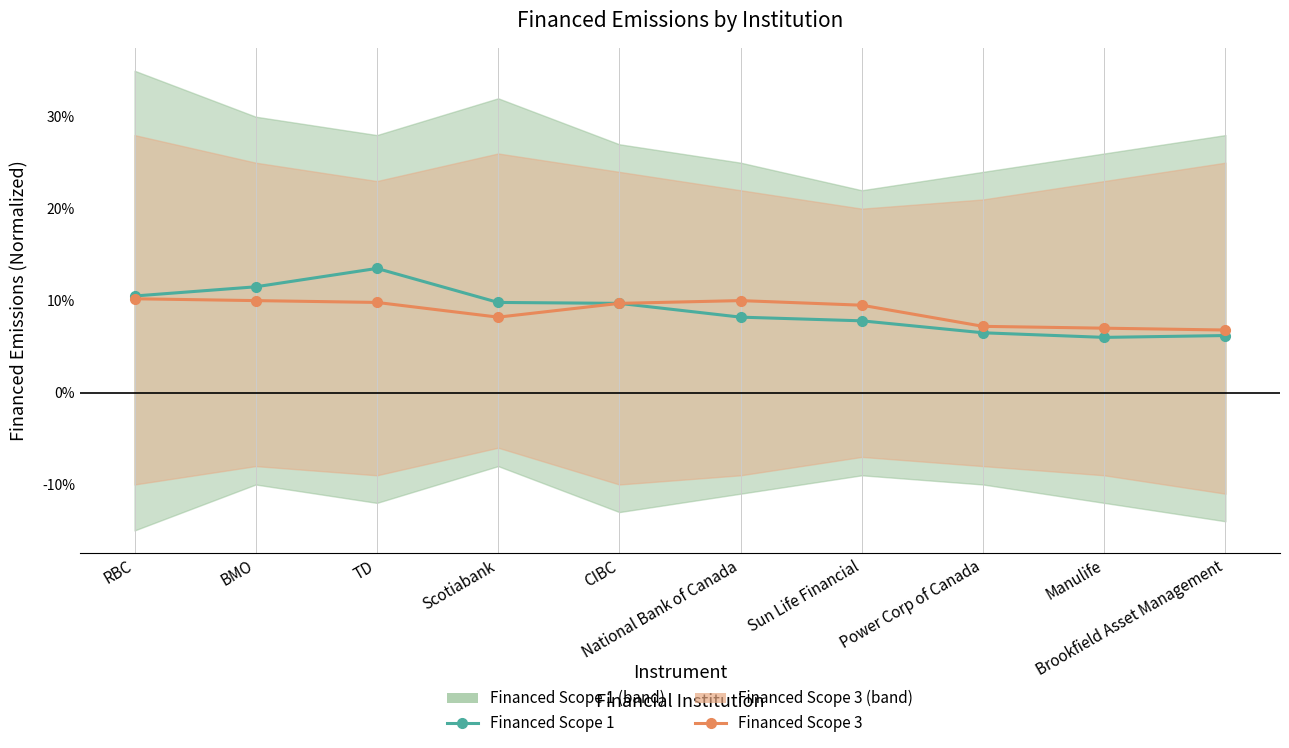

What is the lowest value of the Financed Scope 1 series?

0.1